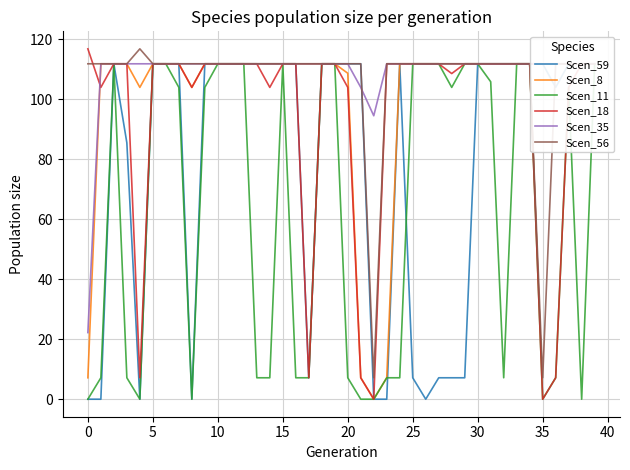

Reading left to right, list all the values displayed in this chart.

Scen_59: 0.0	0.0	111.8	85.4	0.0	111.8	111.8	111.8	0.0	111.8	111.8	111.8	111.8	111.8	111.8	111.8	111.8	7.1	111.8	111.8	111.8	111.8	0.0	0.0	111.8	7.1	0.0	7.1	7.1	7.1	111.8	111.8	111.8	111.8	111.8	111.8	103.9	111.8	111.8	111.8
Scen_8: 7.1	111.8	111.8	111.8	103.9	111.8	111.8	111.8	103.9	111.8	111.8	111.8	111.8	111.8	111.8	111.8	111.8	111.8	111.8	111.8	108.6	7.1	0.0	7.1	111.8	111.8	111.8	111.8	111.8	111.8	111.8	111.8	111.8	111.8	111.8	111.8	111.8	111.8	111.8	111.8
Scen_11: 0.0	7.1	111.8	7.1	0.0	111.8	111.8	103.9	0.0	103.9	111.8	111.8	111.8	7.1	7.1	111.8	7.1	7.1	111.8	111.8	7.1	0.0	0.0	7.1	7.1	111.8	111.8	111.8	103.9	111.8	111.8	105.8	7.1	111.8	111.8	0.0	7.1	103.9	0.0	111.8
Scen_18: 116.7	103.9	111.8	111.8	7.1	111.8	111.8	111.8	103.9	111.8	111.8	111.8	111.8	111.8	103.9	111.8	111.8	7.1	111.8	111.8	103.9	7.1	0.0	111.8	111.8	111.8	111.8	111.8	108.5	111.8	111.8	111.8	111.8	111.8	111.8	0.0	7.1	103.9	111.8	111.8
Scen_35: 22.2	111.8	111.8	111.8	111.8	111.8	111.8	111.8	111.8	111.8	111.8	111.8	111.8	111.8	111.8	111.8	111.8	111.8	111.8	111.8	111.8	103.9	94.4	111.8	111.8	111.8	111.8	111.8	111.8	111.8	111.8	111.8	111.8	111.8	111.8	111.8	111.8	111.8	111.8	111.8
Scen_56: 111.8	111.8	111.8	111.8	116.7	111.8	111.8	111.8	111.8	111.8	111.8	111.8	111.8	111.8	111.8	111.8	111.8	111.8	111.8	111.8	111.8	111.8	7.1	111.8	111.8	111.8	111.8	111.8	111.8	111.8	111.8	111.8	111.8	111.8	111.8	7.1	111.8	111.8	111.8	111.8